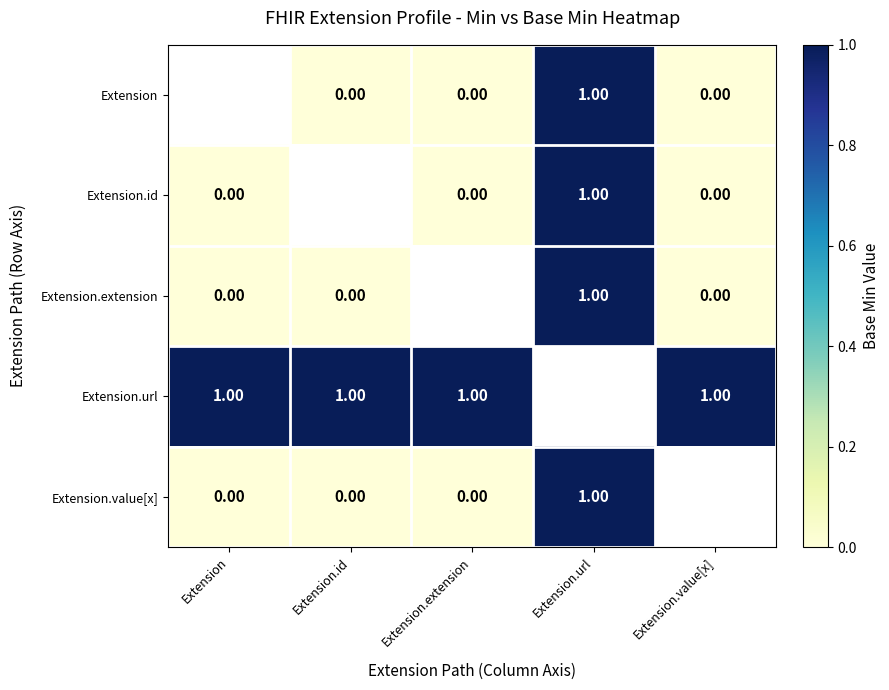

Rank the categories by Extension.id value from lowest to highest.

Extension, Extension.id, Extension.extension, Extension.value[x], Extension.url